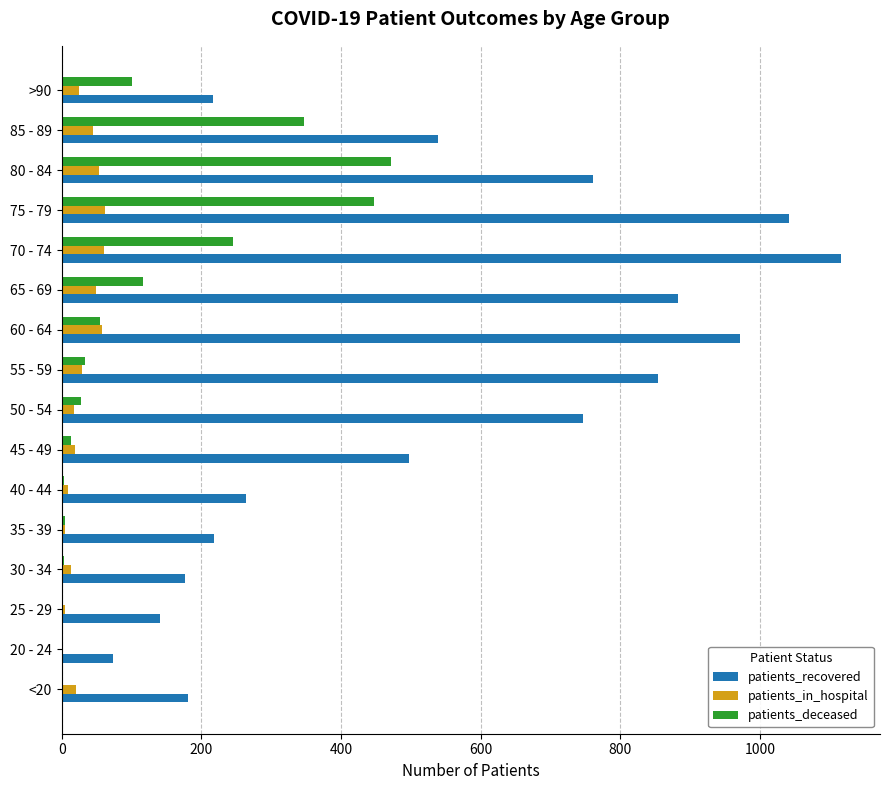

Which series changed the most between 25 - 29 and 75 - 79?

patients_recovered